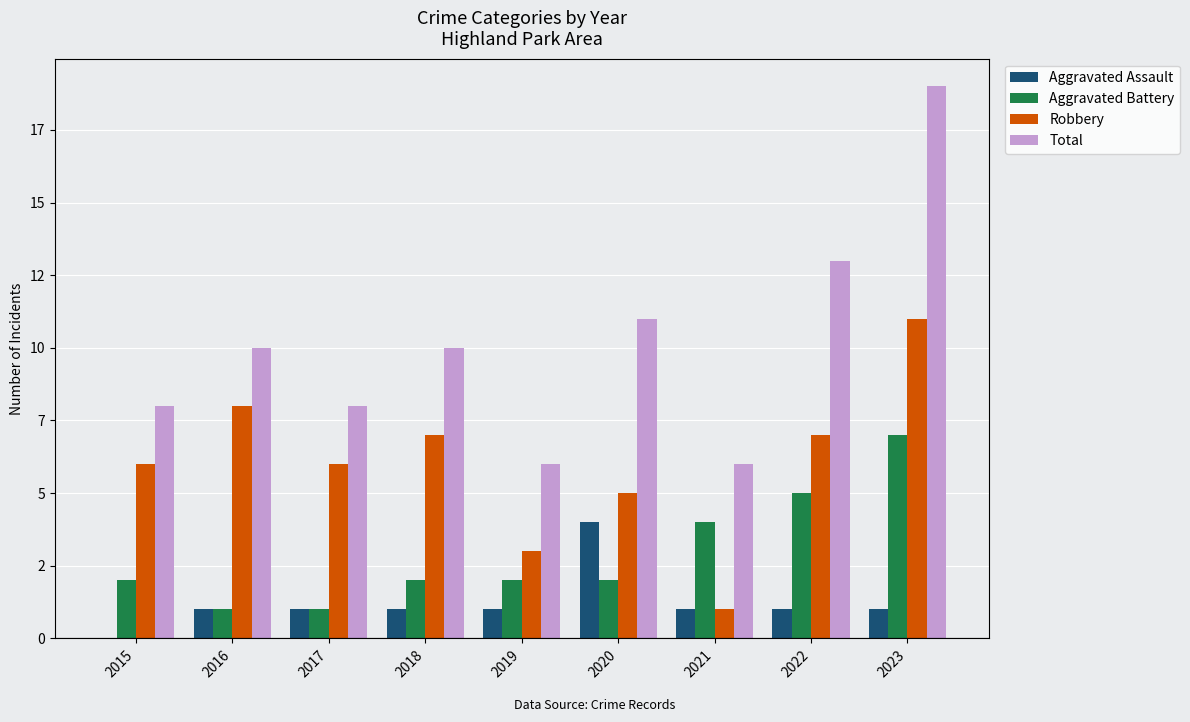

At which label does Aggravated Battery reach its minimum?

2016